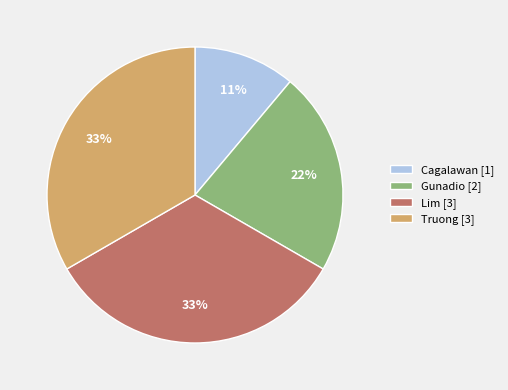

Count the number of slices in the pie.

4